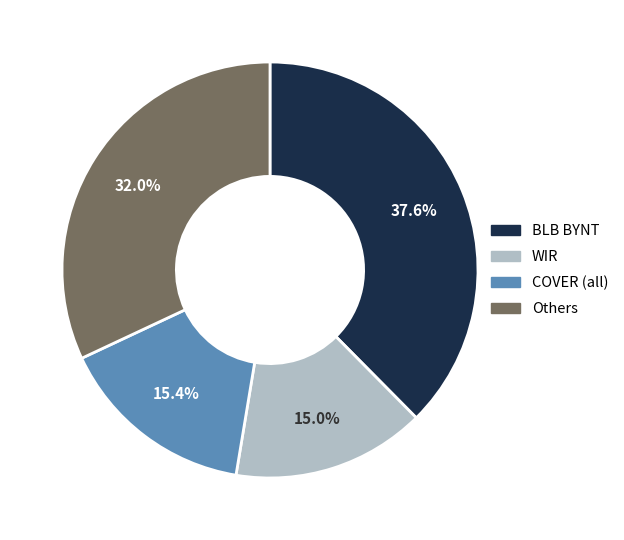

Is there a majority slice in this chart?

No